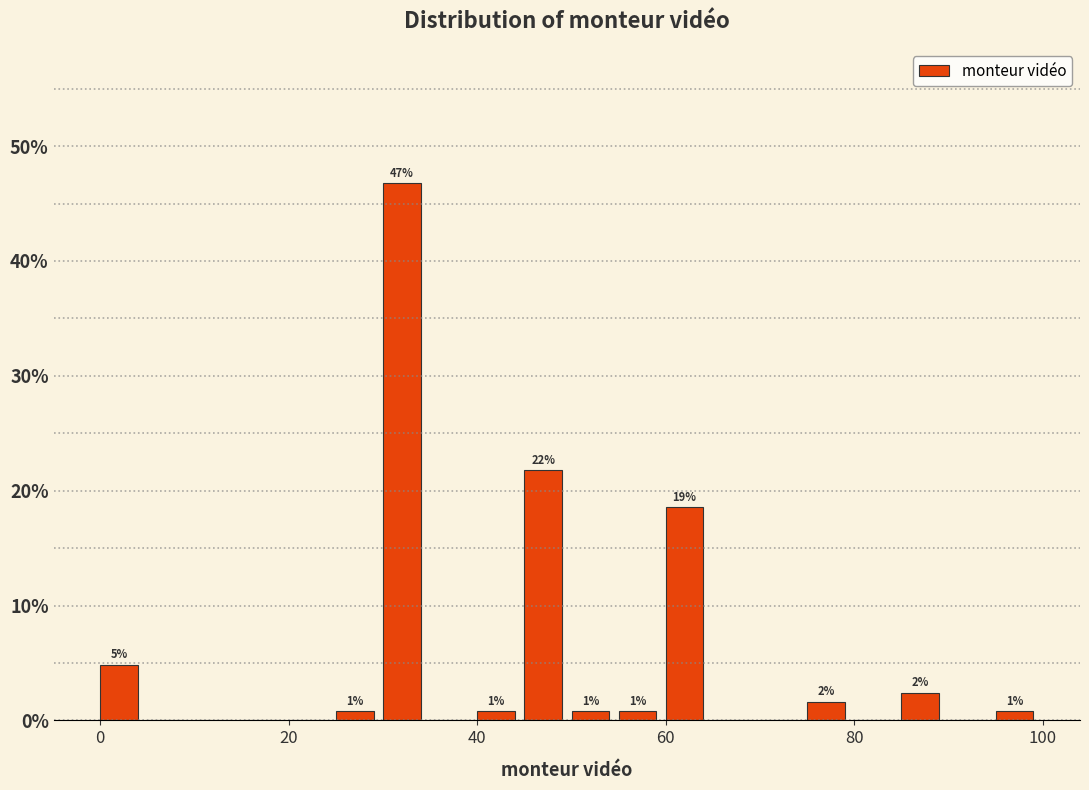

Read against the x-axis, roughly where is the centre of the tallest bar?

32